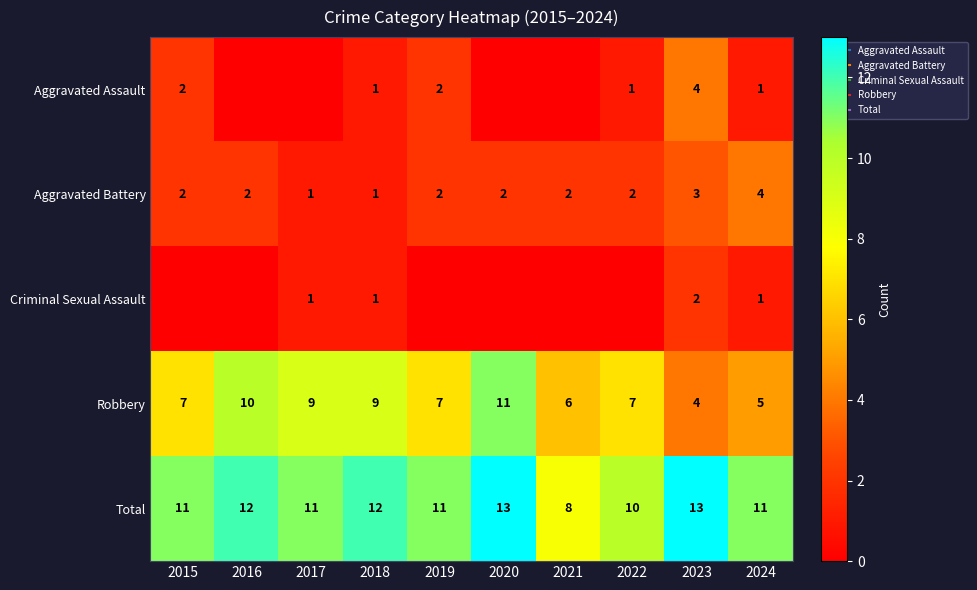

Rank the series by their maximum value, from lowest to highest.

Criminal Sexual Assault, Aggravated Assault, Aggravated Battery, Robbery, Total